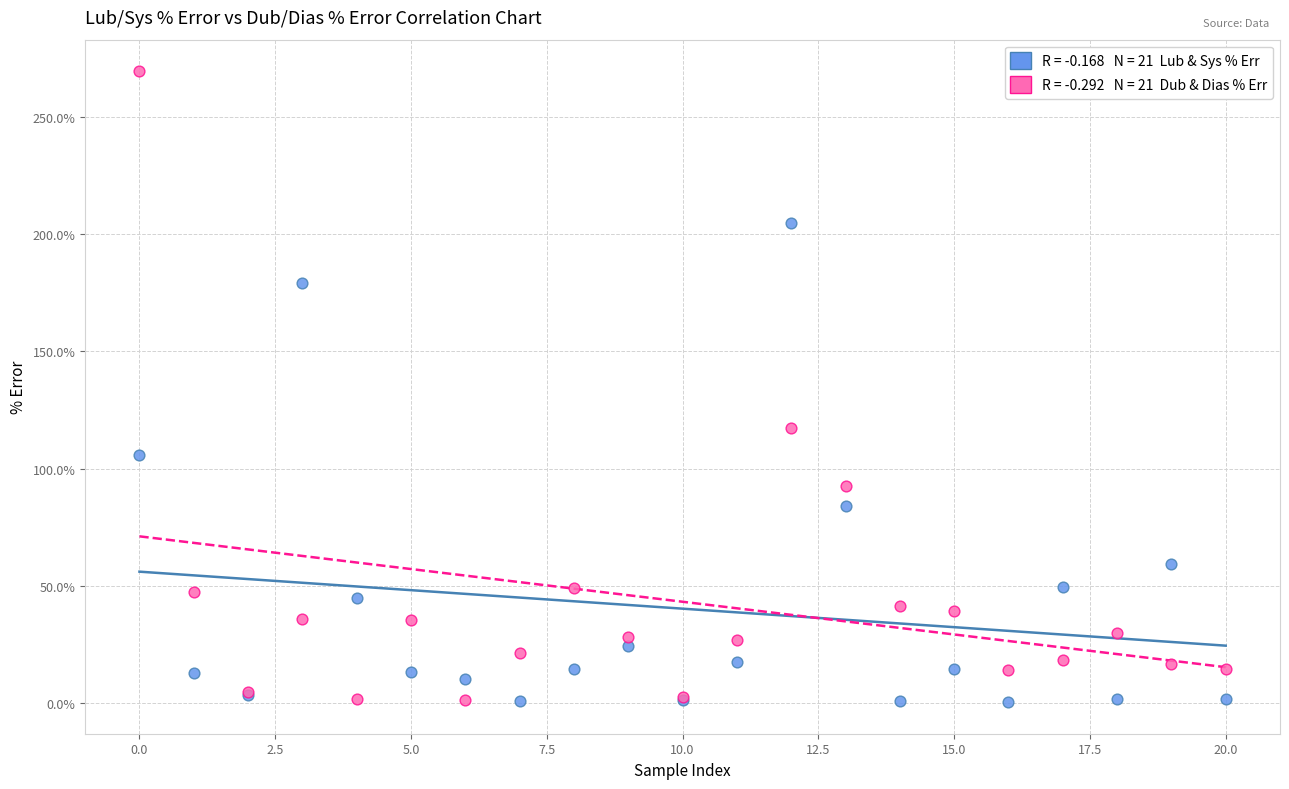

Across all series, what Y value is closest to 134?

117.4